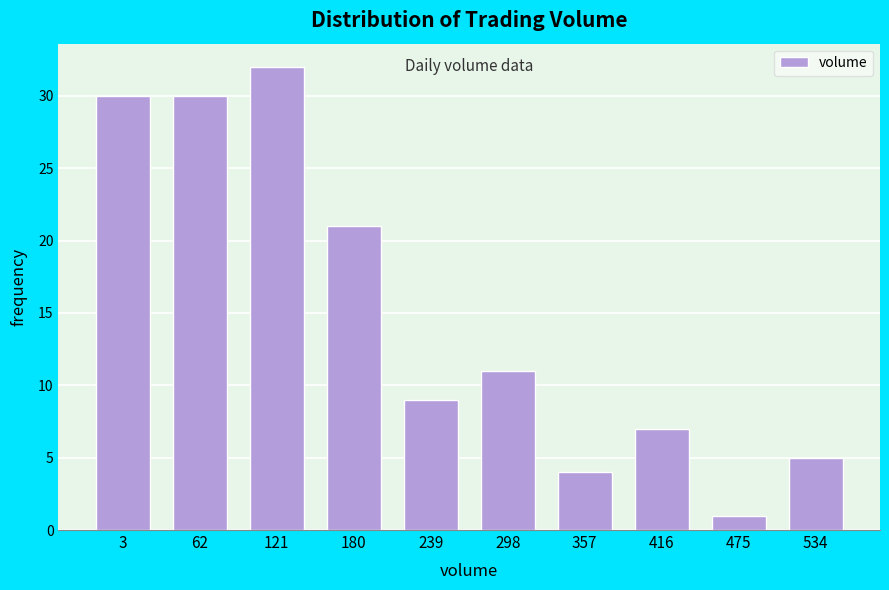

Reading left to right, extract all data points from this chart.

3=30	62=30	121=32	180=21	239=9	298=11	357=4	416=7	475=1	534=5